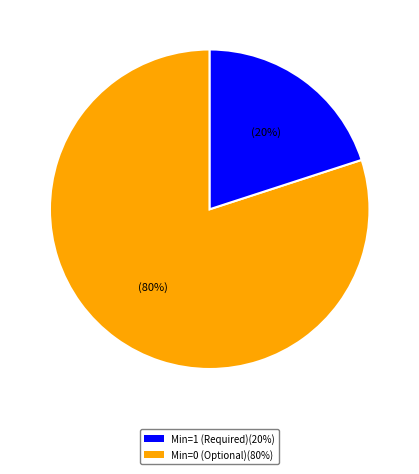

Does any single category account for the majority?

Yes